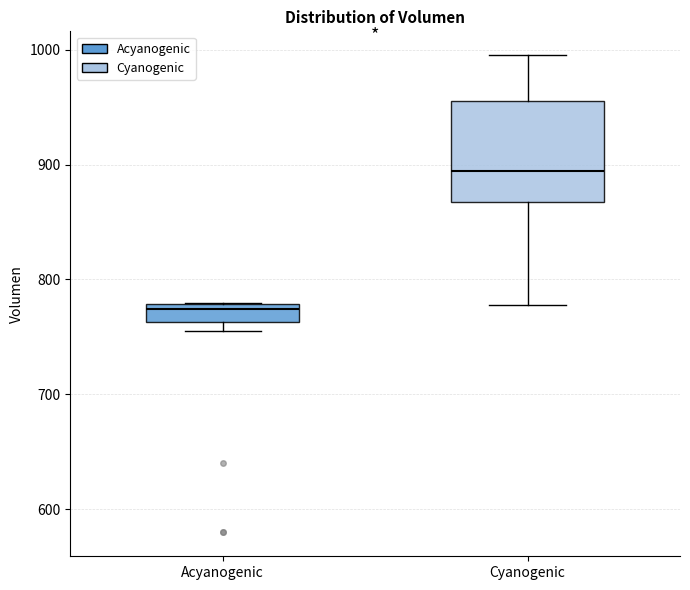

Which box's median line is the highest?

Cyanogenic